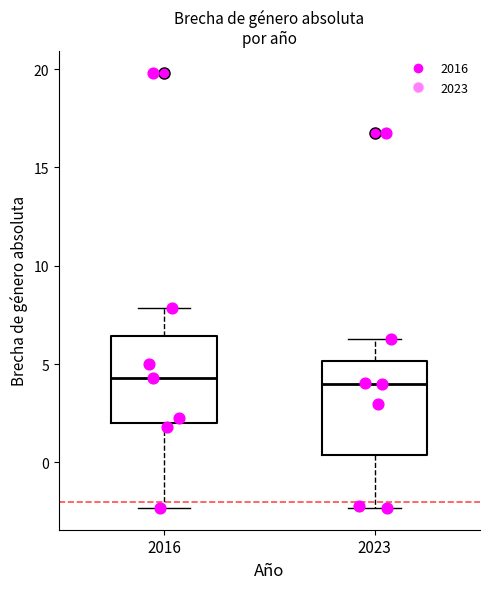

Reading left to right, transcribe this box plot: for each box, give where its median line is, the range the box spans, and where its two whiskers end, as read against the y-axis. The values are not printed on the chart, so give them approximately, as read against the axis.

2016: median 4.5, box 2.0 to 6.5, whiskers -2.5 to 8.0
2023: median 4.0, box 0.5 to 5.0, whiskers -2.5 to 6.5